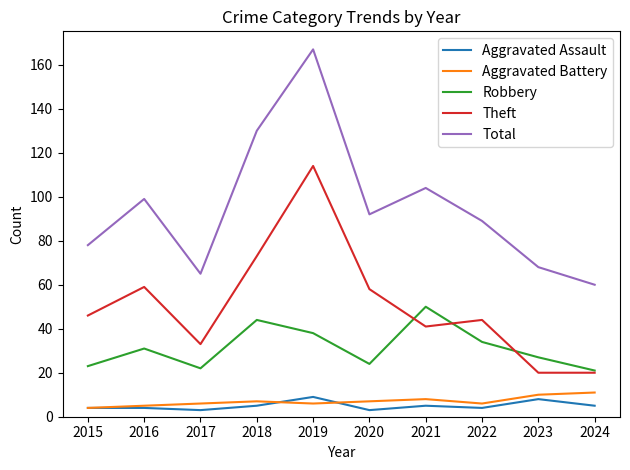

True or false: Robbery and Aggravated Assault intersect in this chart.

False